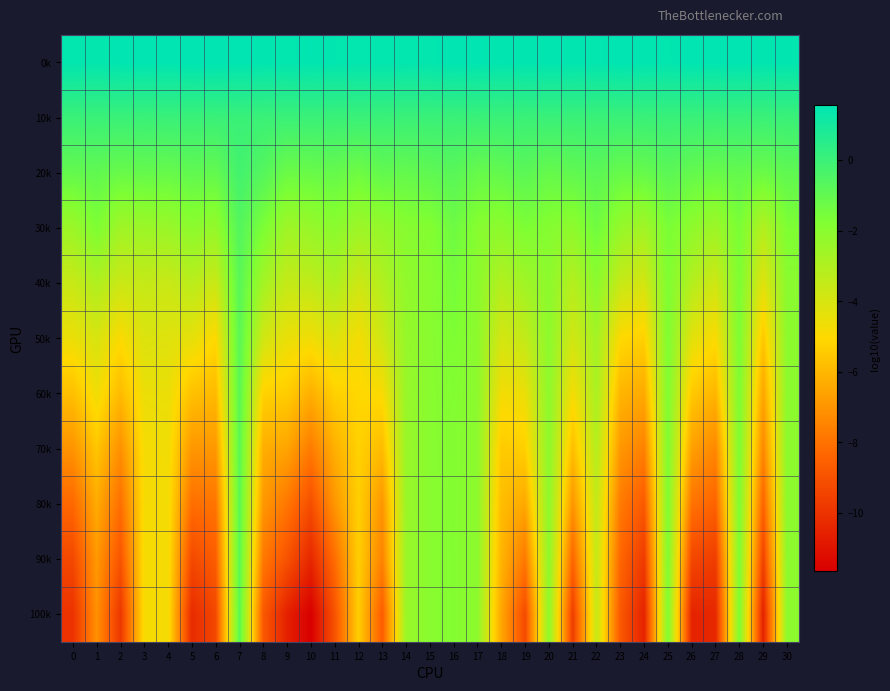

How many categories are shown in the chart?

31